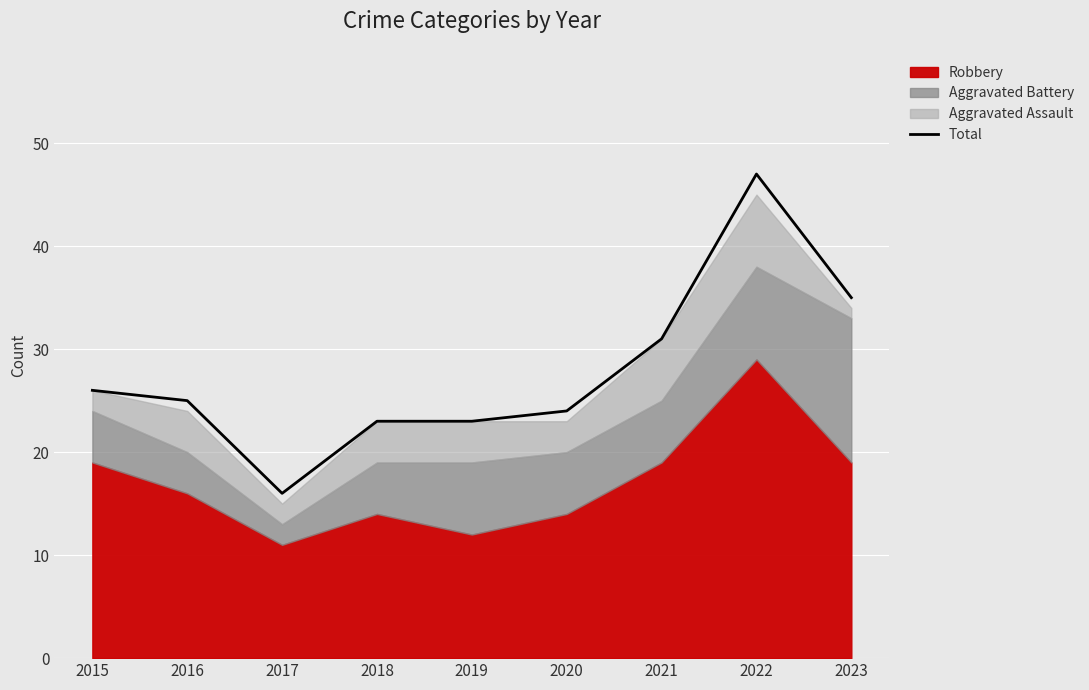

What is the value of the 1st point from the left?

26